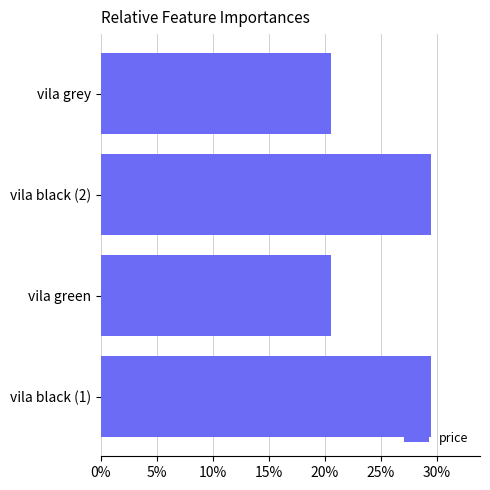

Is it true that the value at vila black (1) is 14.0?

False